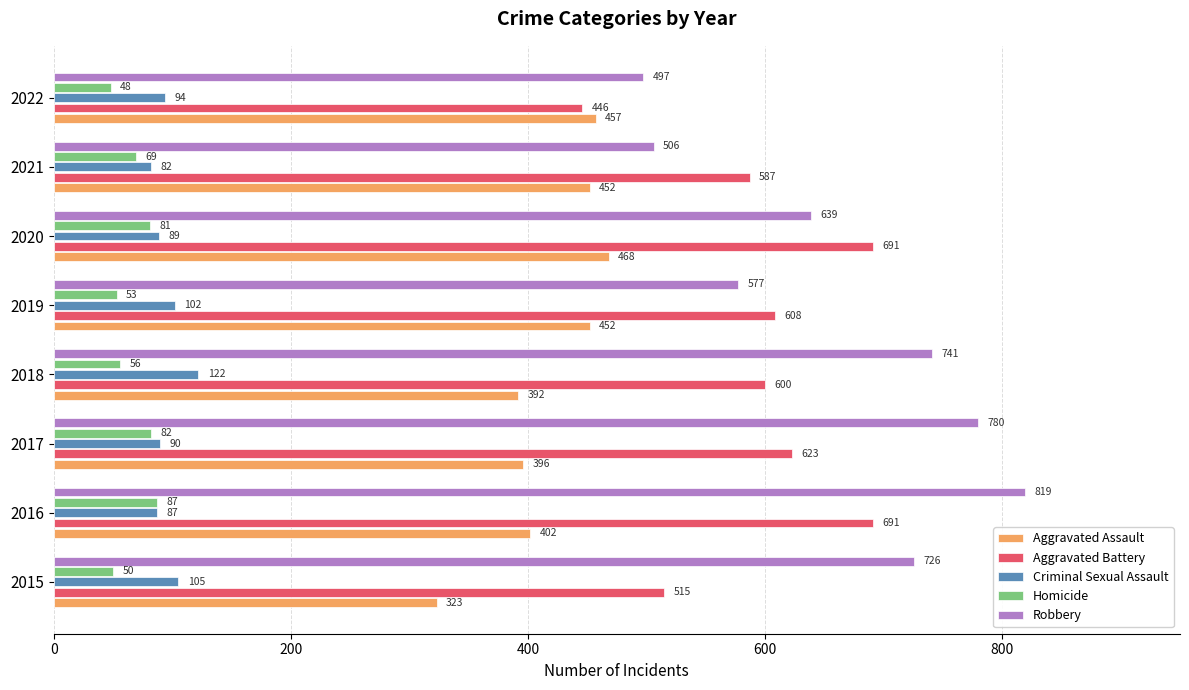

What is the minimum value for Homicide?

48